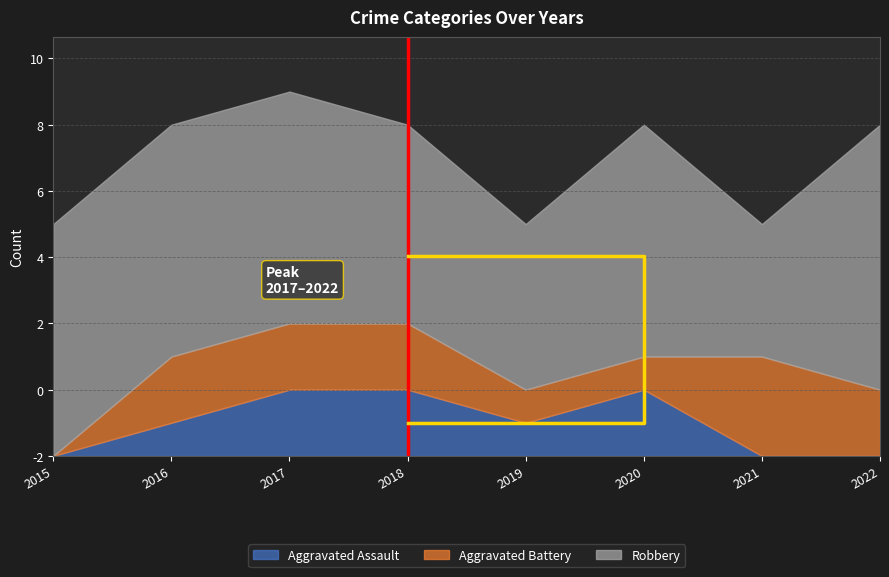

Between 2017 and 2020, which series saw the biggest shift?

Aggravated Battery